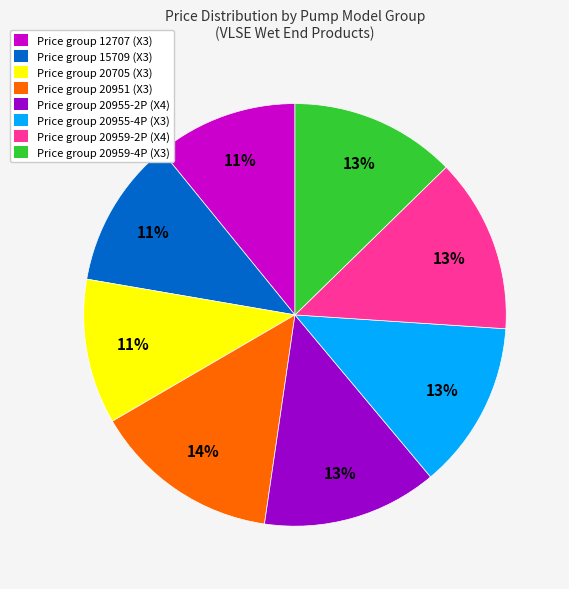

To the nearest percent, what is the average slice percentage?

12%